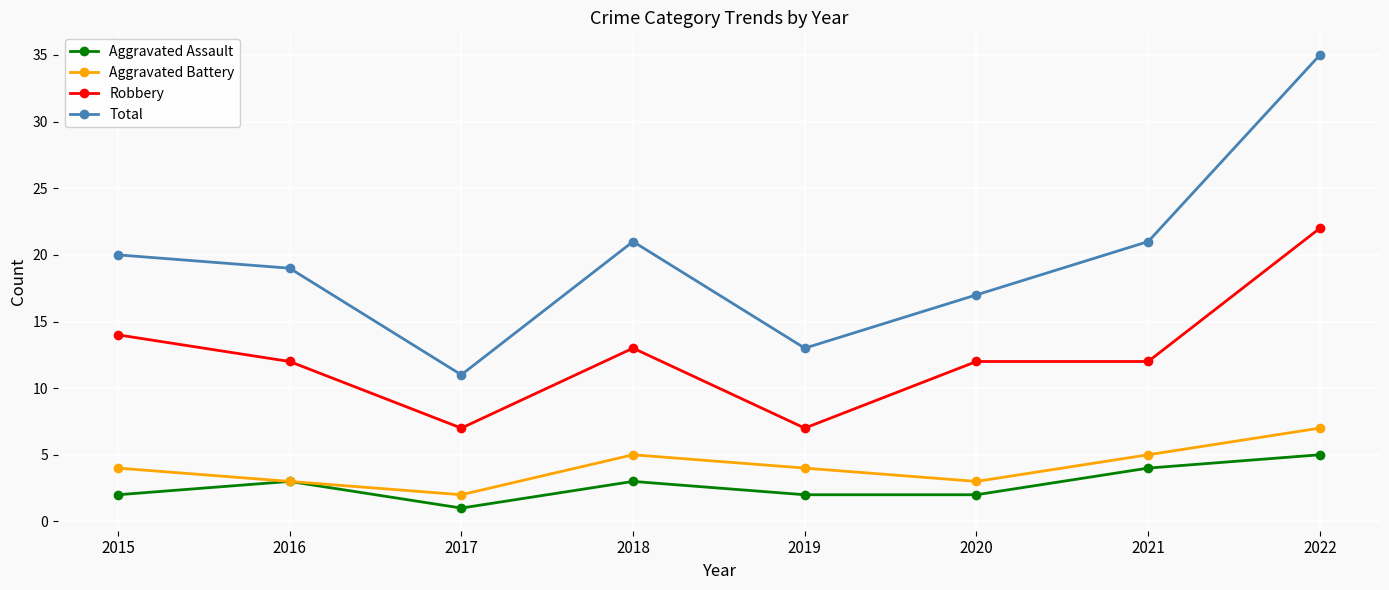

How many interior local valleys does the Total series have?

2